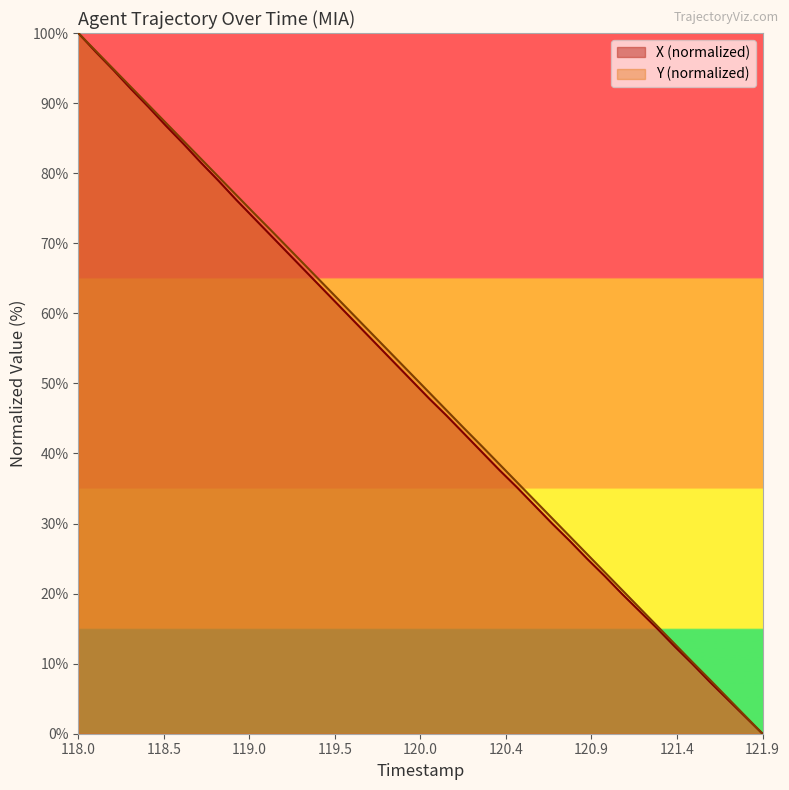

Does the chart display data point markers on the line(s)?

No